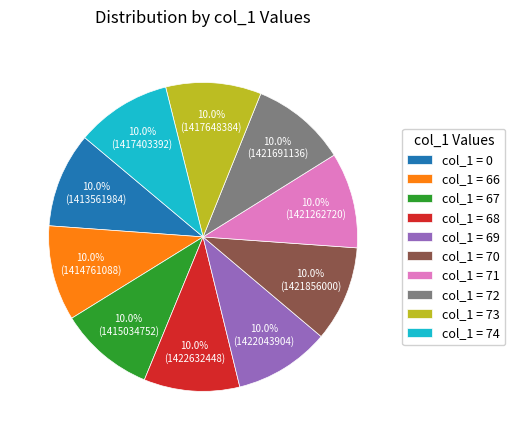

Is there a majority slice in this chart?

No